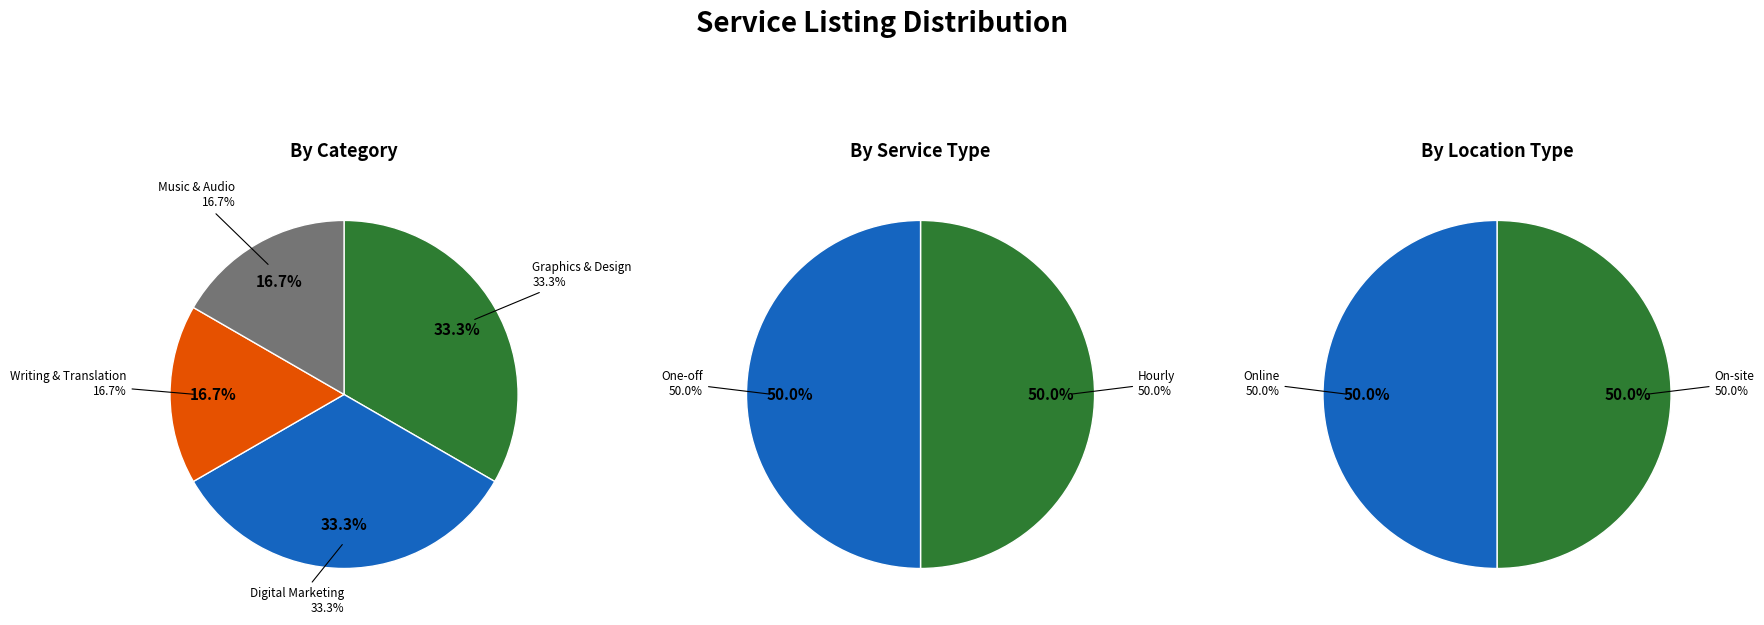

Which slice is the largest?

Graphics & Design